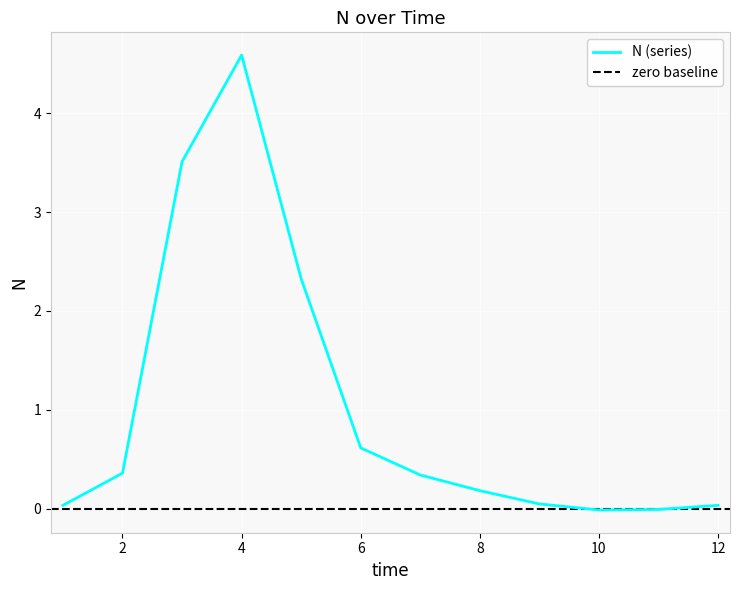

What is the sum of all values?

12.0